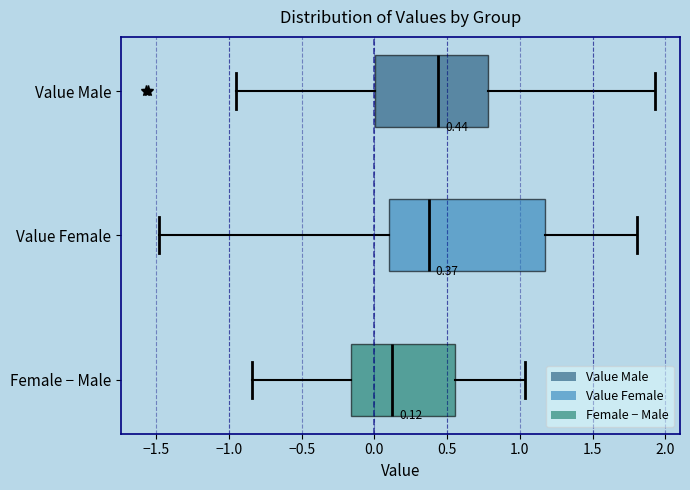

Which box has the furthest to the right median line?

Value Male